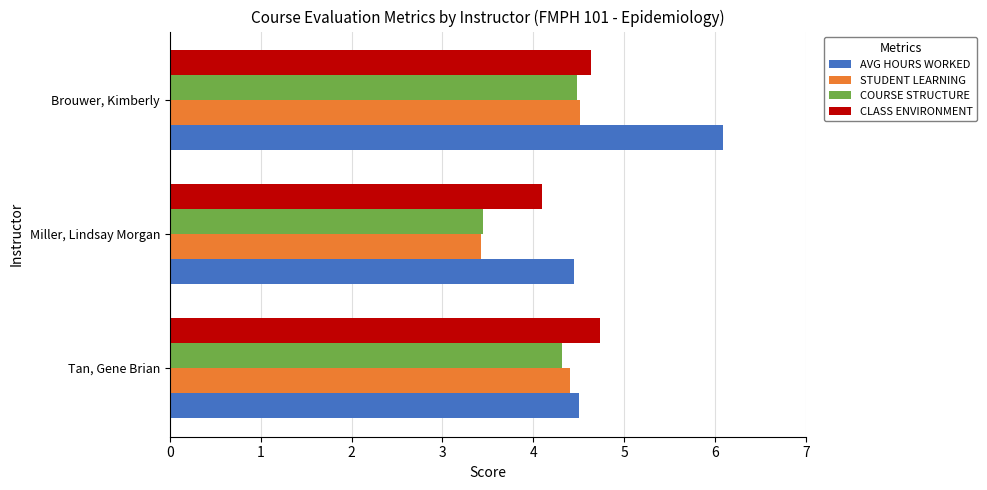

Which series changed the most between Miller, Lindsay Morgan and Brouwer, Kimberly?

AVG HOURS WORKED